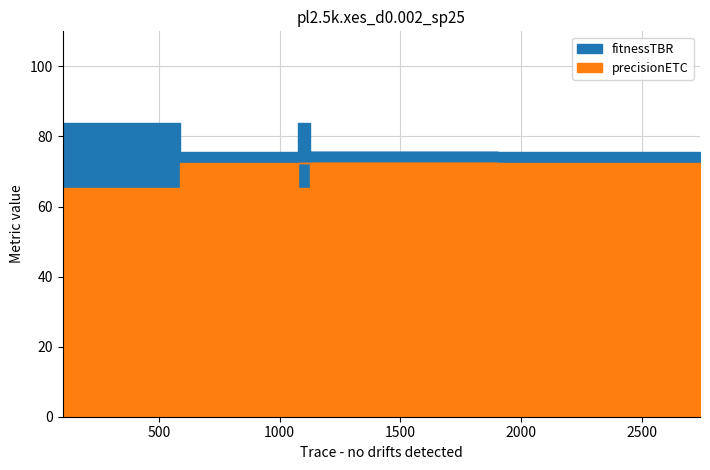

What position from the left is 1658?

8